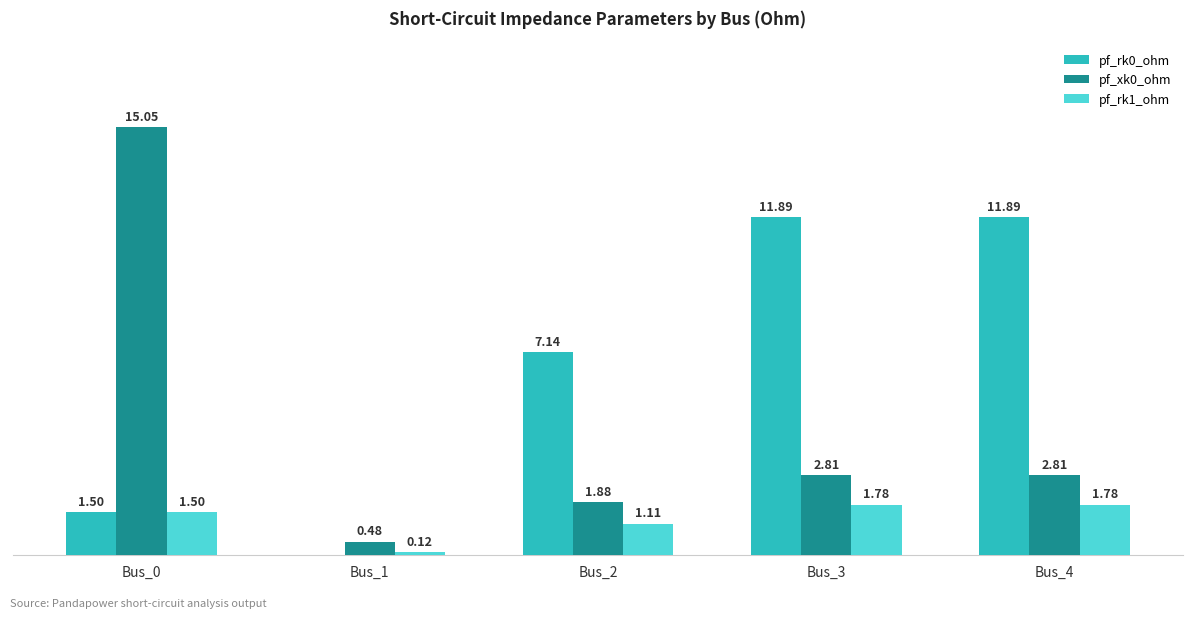

Is the value of pf_rk0_ohm at Bus_2 greater than the value of pf_rk1_ohm at Bus_2?

Yes